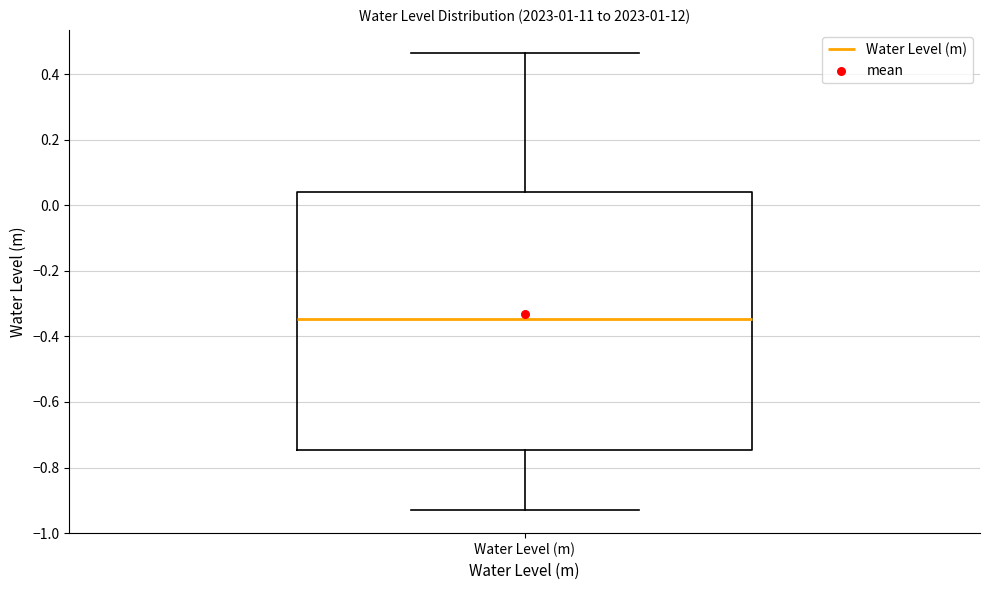

Transcribe this box plot: give where the median line is, the range the box spans, and where the two whiskers end, as read against the y-axis. The values are not printed on the chart, so give them approximately, as read against the axis.

median -0.34, box -0.74 to 0.04, whiskers -0.94 to 0.46